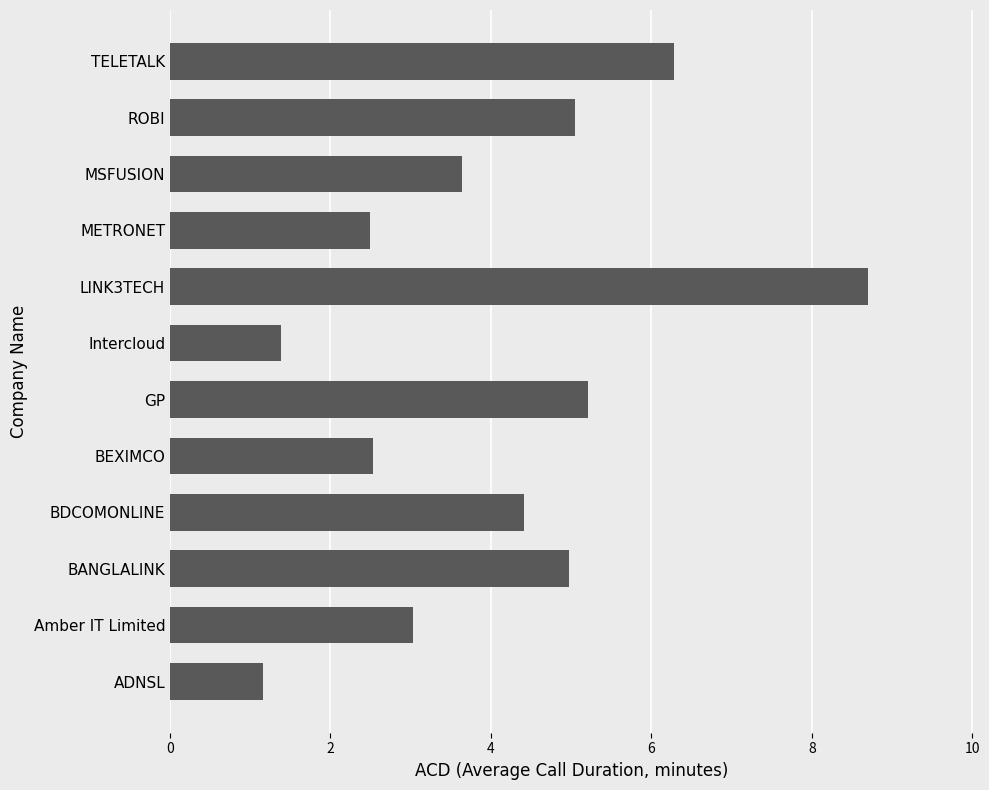

Is it true that the value at TELETALK is 6.3?

True